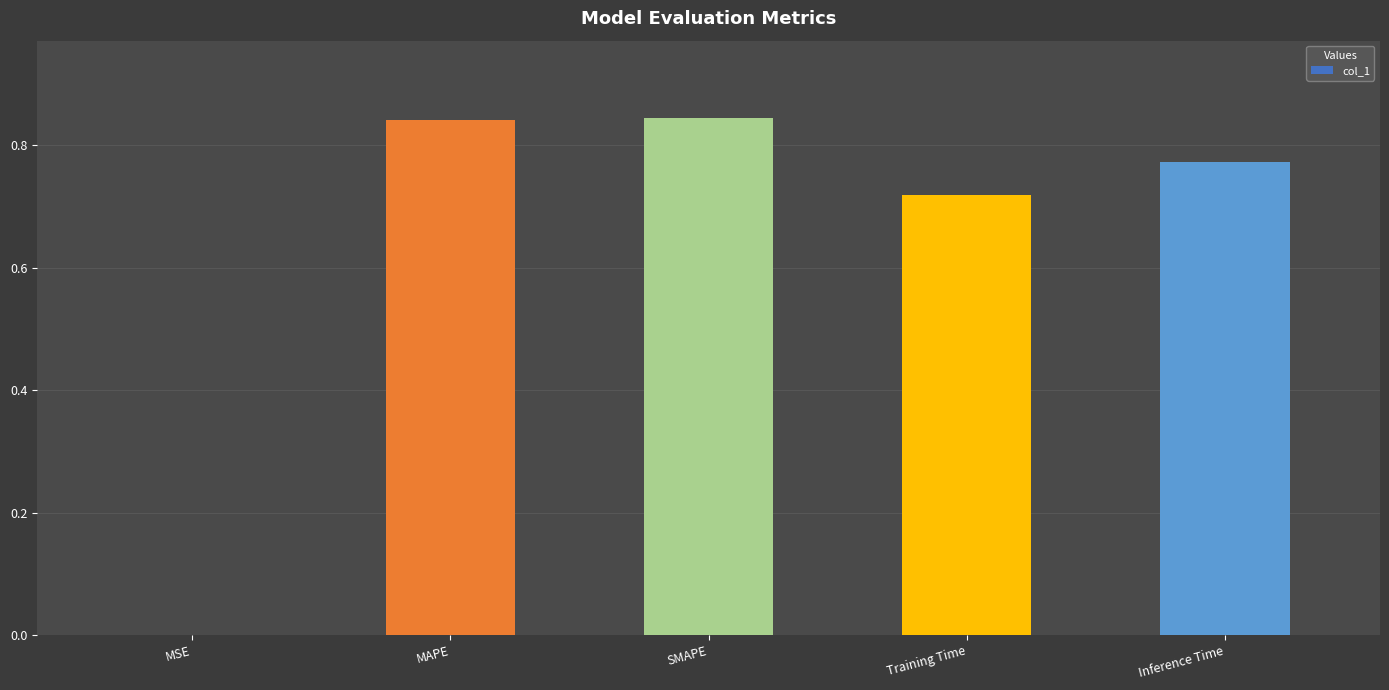

The chart shows a value of 0.5 at Training Time. True or false?

False